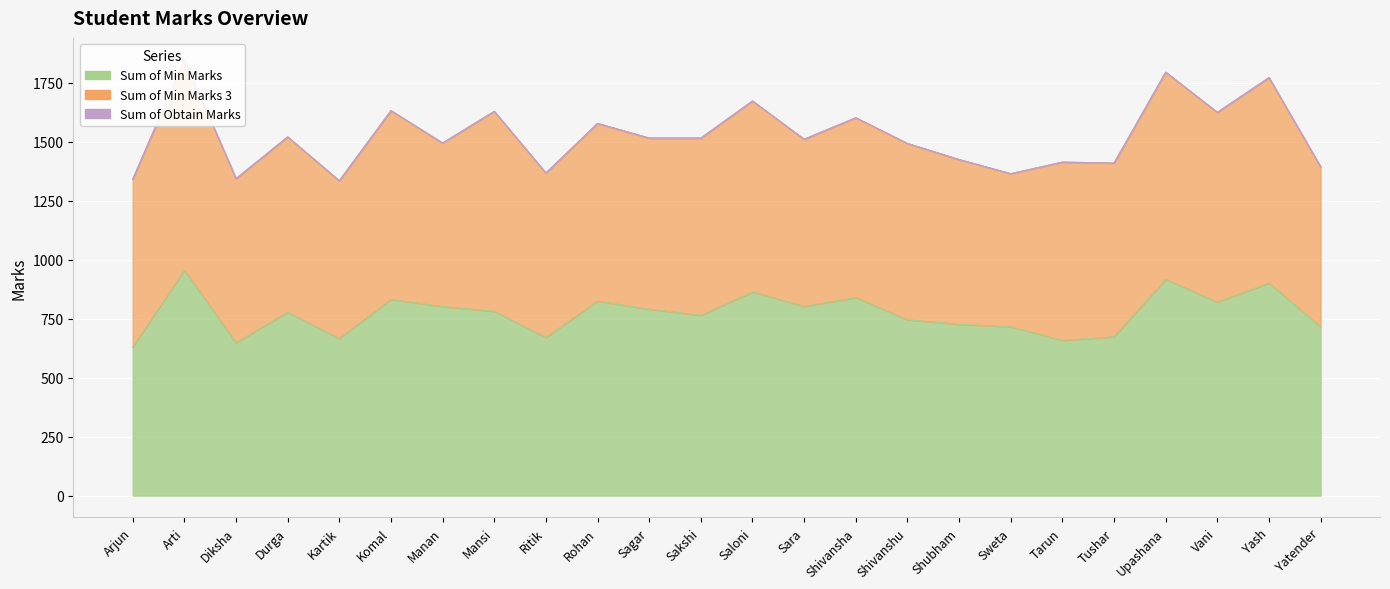

What is the difference between the highest and lowest values at Sara?

708